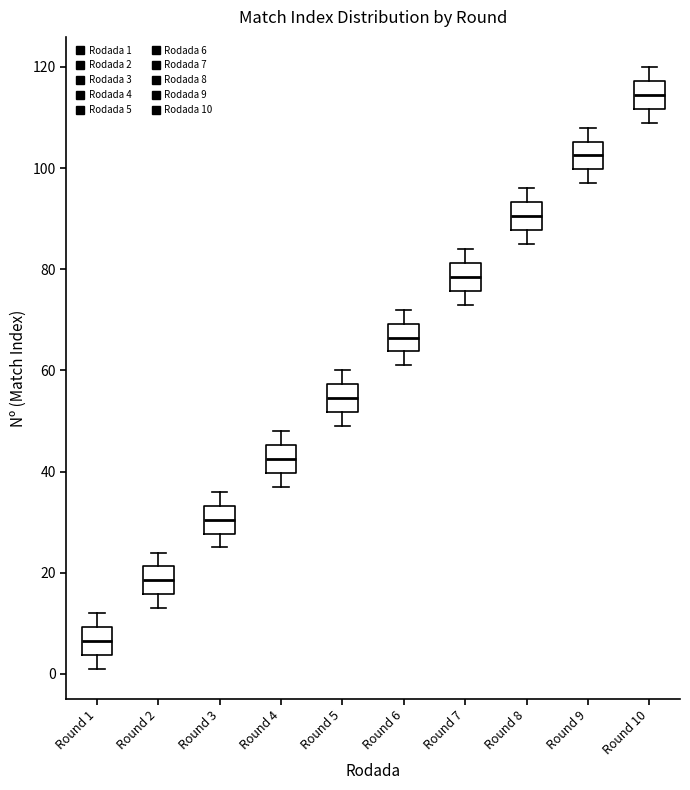

Reading left to right, transcribe this box plot: for each box, give where its median line is, the range the box spans, and where its two whiskers end, as read against the y-axis. The values are not printed on the chart, so give them approximately, as read against the axis.

Round 1: median 6, box 4 to 10, whiskers 2 to 12
Round 2: median 18, box 16 to 22, whiskers 14 to 24
Round 3: median 30, box 28 to 34, whiskers 26 to 36
Round 4: median 42, box 40 to 46, whiskers 38 to 48
Round 5: median 54, box 52 to 58, whiskers 50 to 60
Round 6: median 66, box 64 to 70, whiskers 62 to 72
Round 7: median 78, box 76 to 82, whiskers 74 to 84
Round 8: median 90, box 88 to 94, whiskers 86 to 96
Round 9: median 102, box 100 to 106, whiskers 98 to 108
Round 10: median 114, box 112 to 118, whiskers 110 to 120